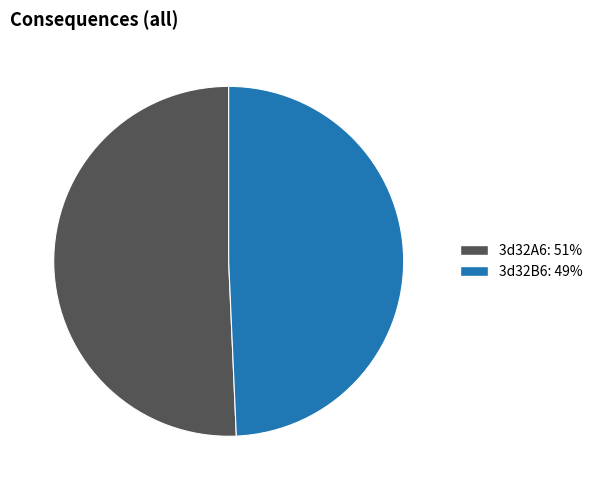

How many segments does this pie chart have?

2